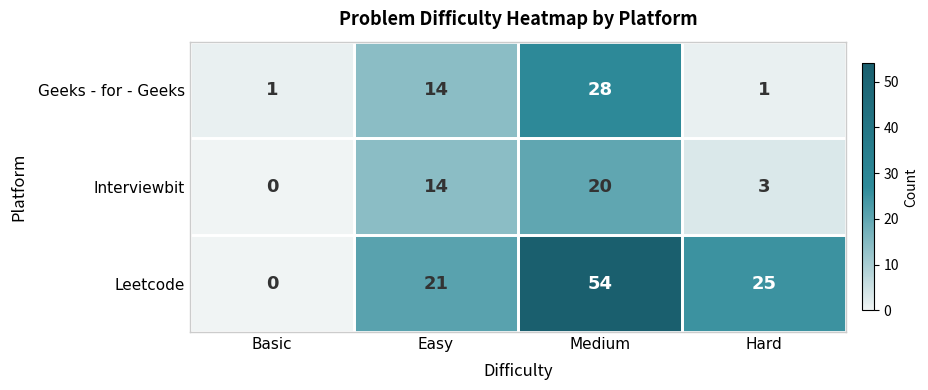

At which label is Interviewbit closest to 10?

Easy